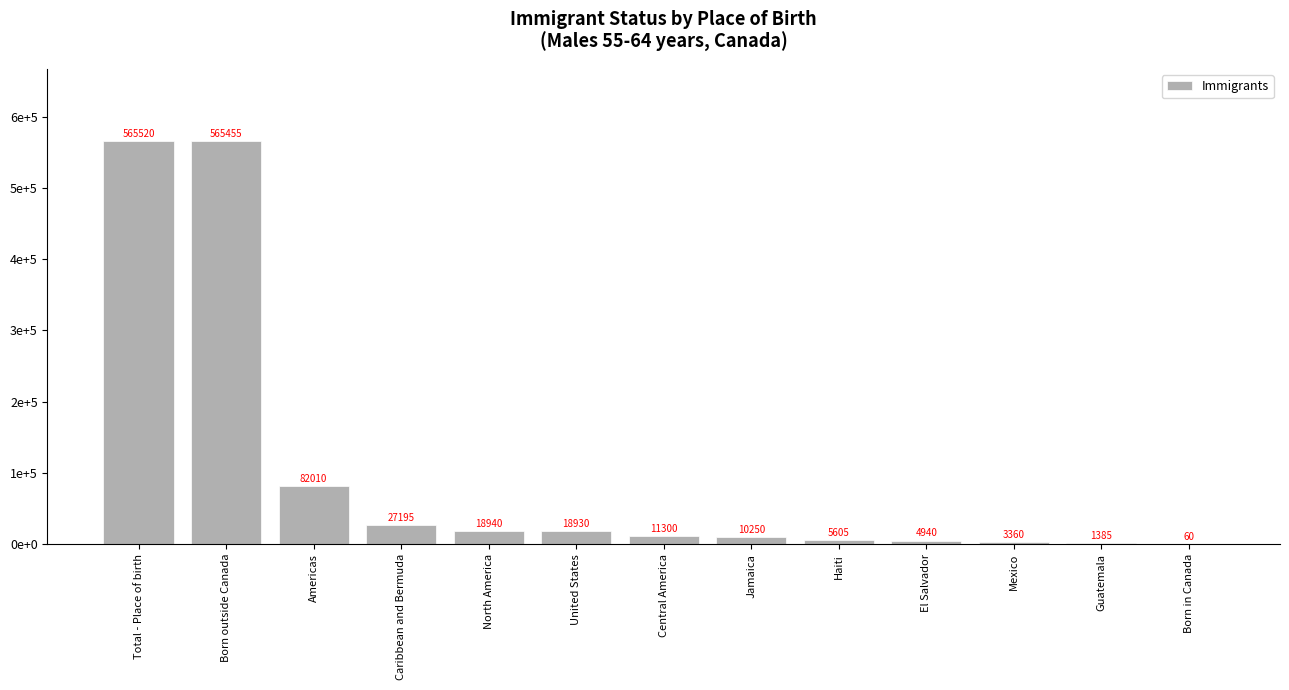

Approximately how many times larger is the value at Central America compared to North America?

0.6